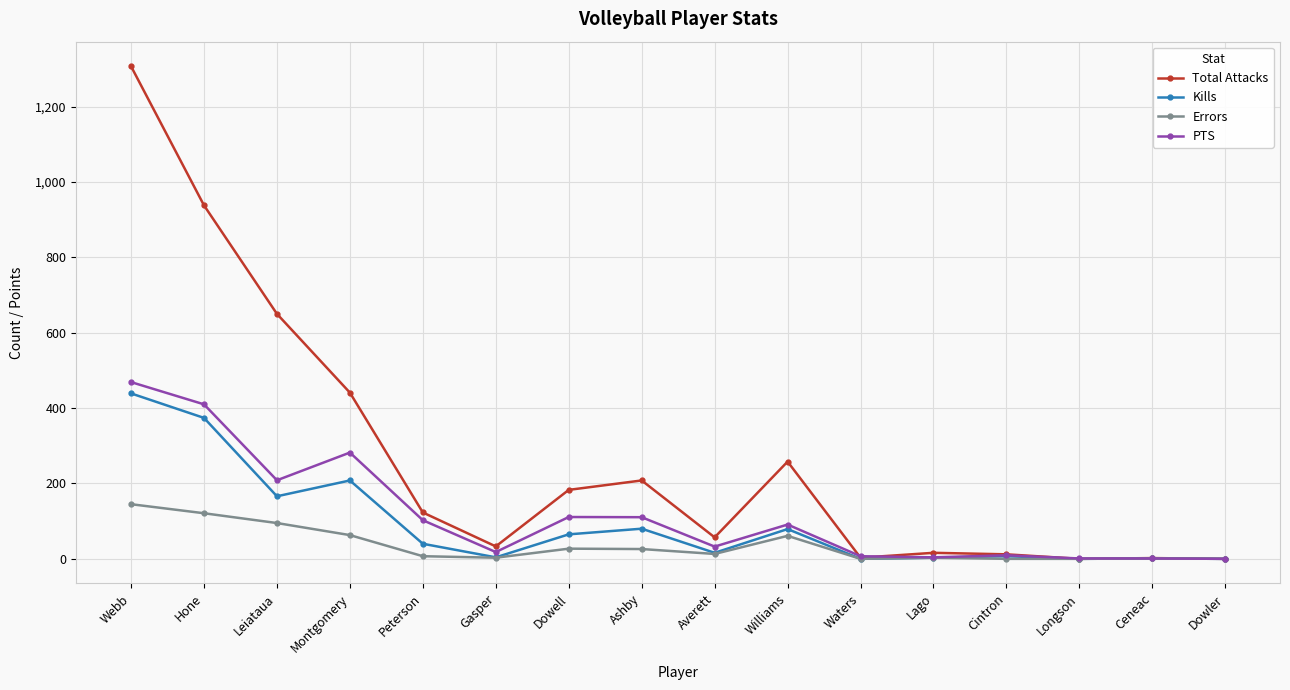

Where is the first local minimum for Kills?

Leiataua